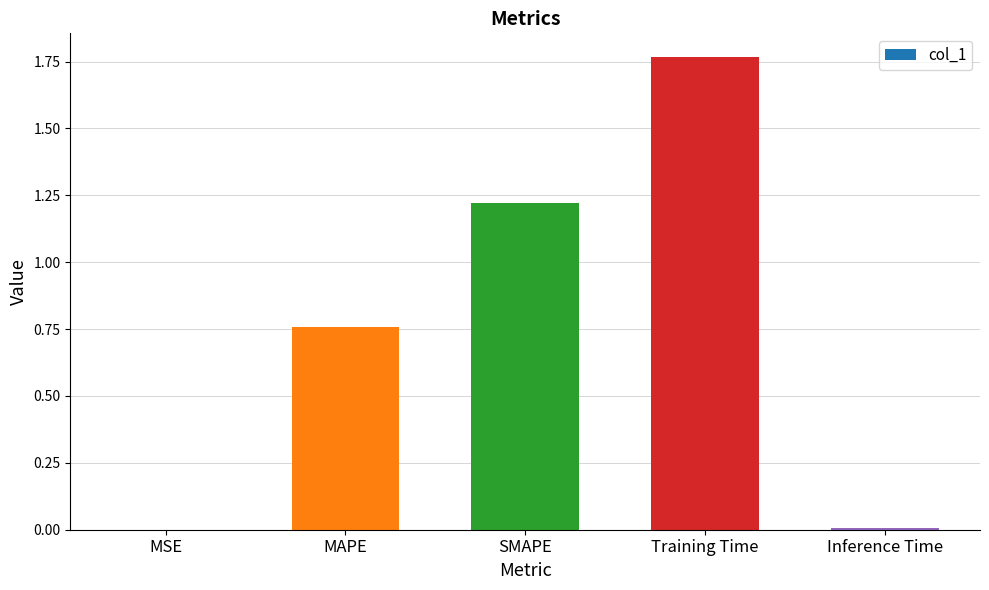

True or false: the data shows 0.0 at MSE.

True